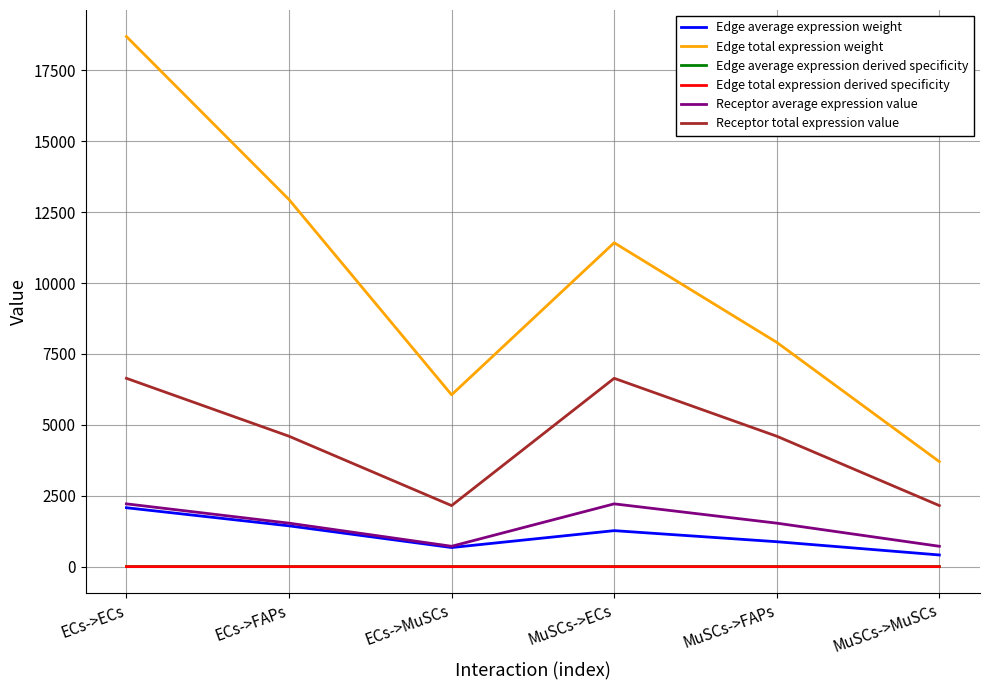

The value of Edge average expression weight at ECs->ECs is 968.4. True or false?

False